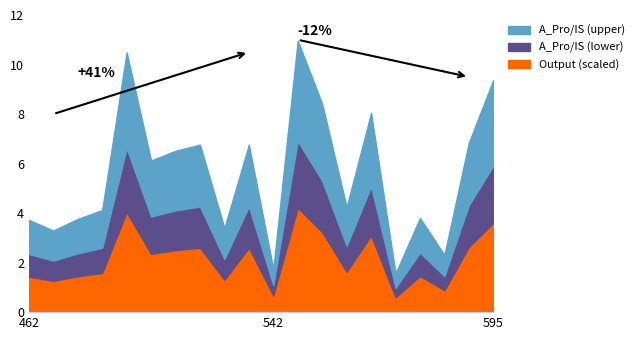

At which category does A_Pro/IS reach its first local peak?

489